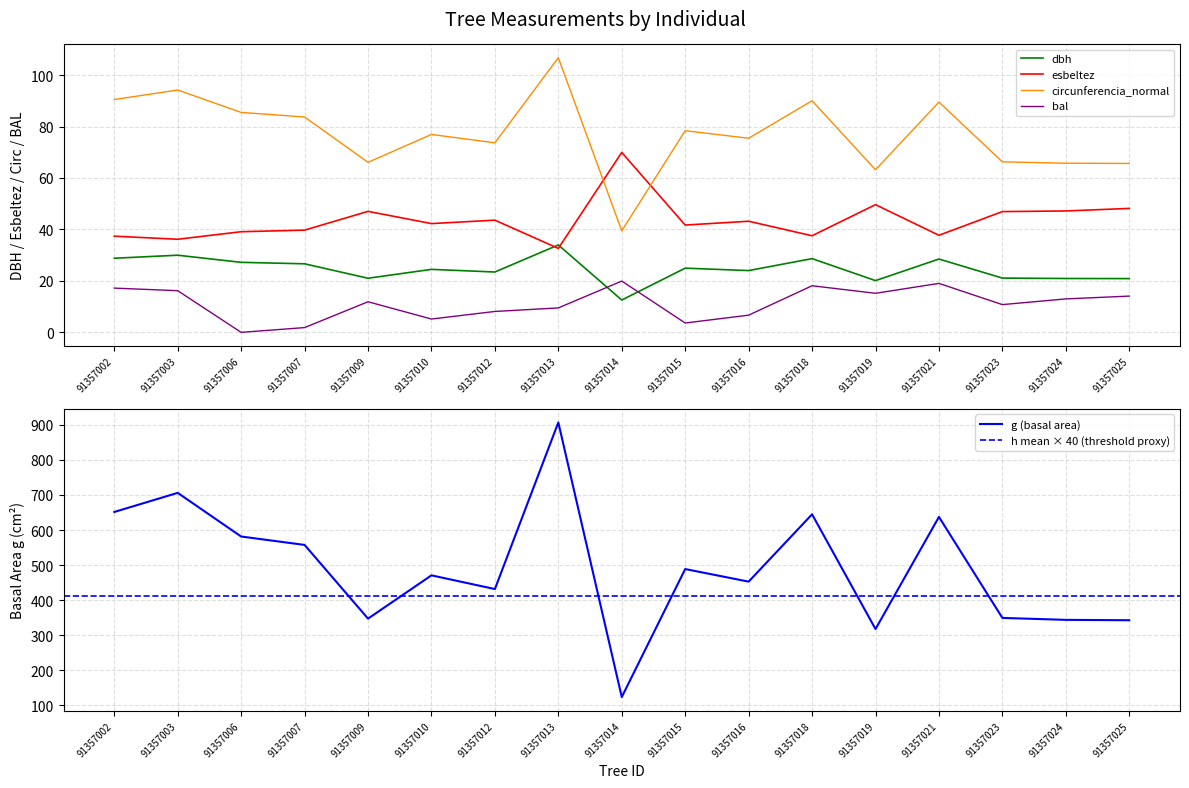

How many distinct data groups are displayed?

5